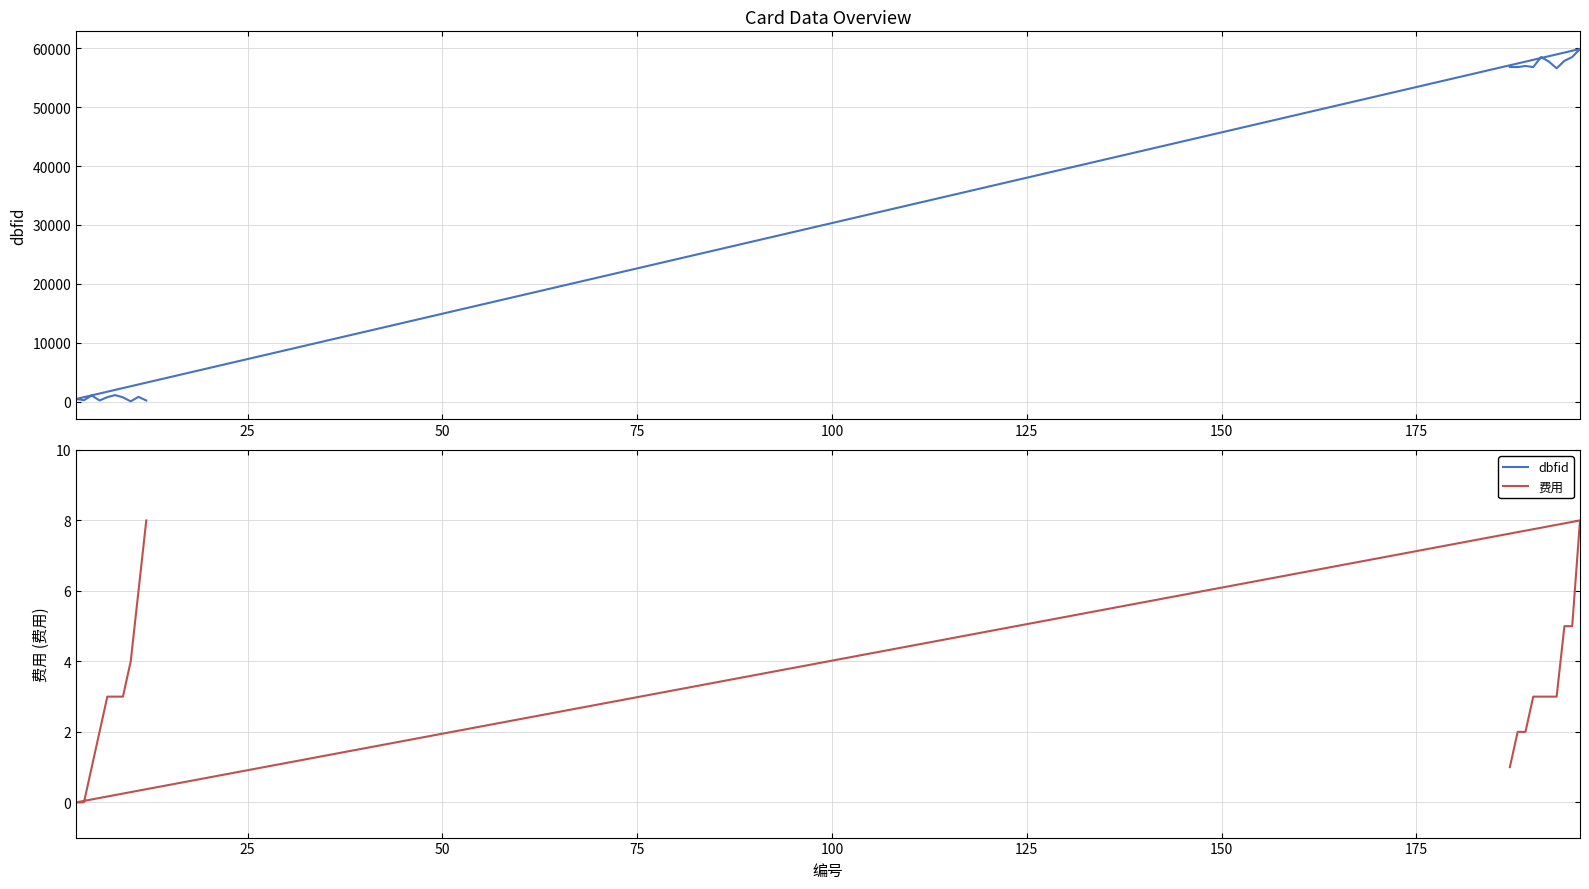

What are all the series names shown in the legend?

dbfid, 费用